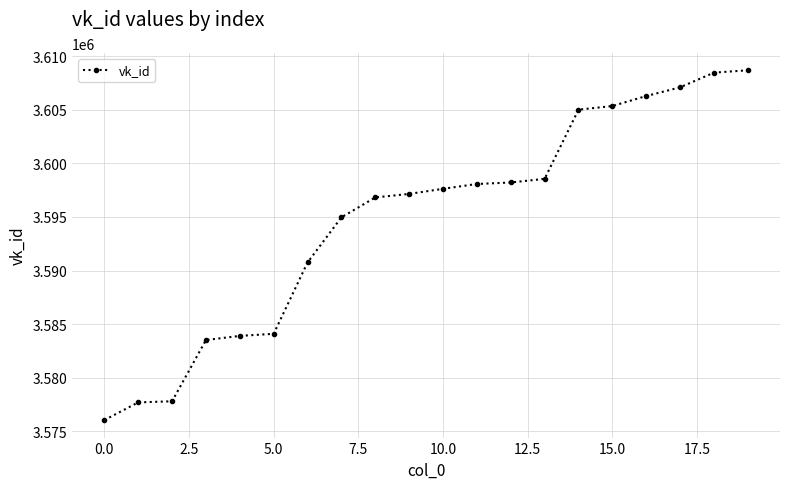

What is the smallest value displayed?

3576042